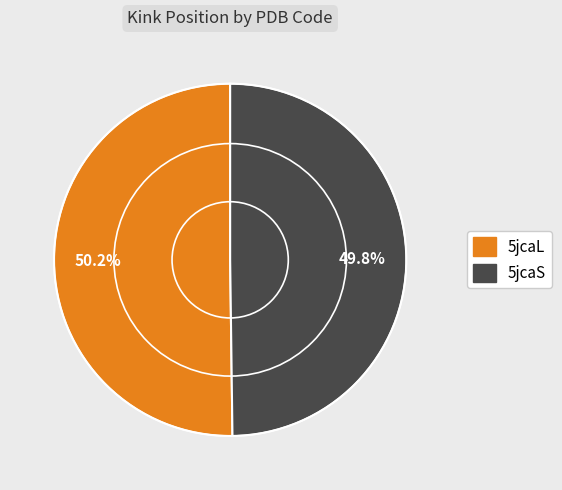

What percentage is the 5jcaL slice, to the nearest percent?

50%